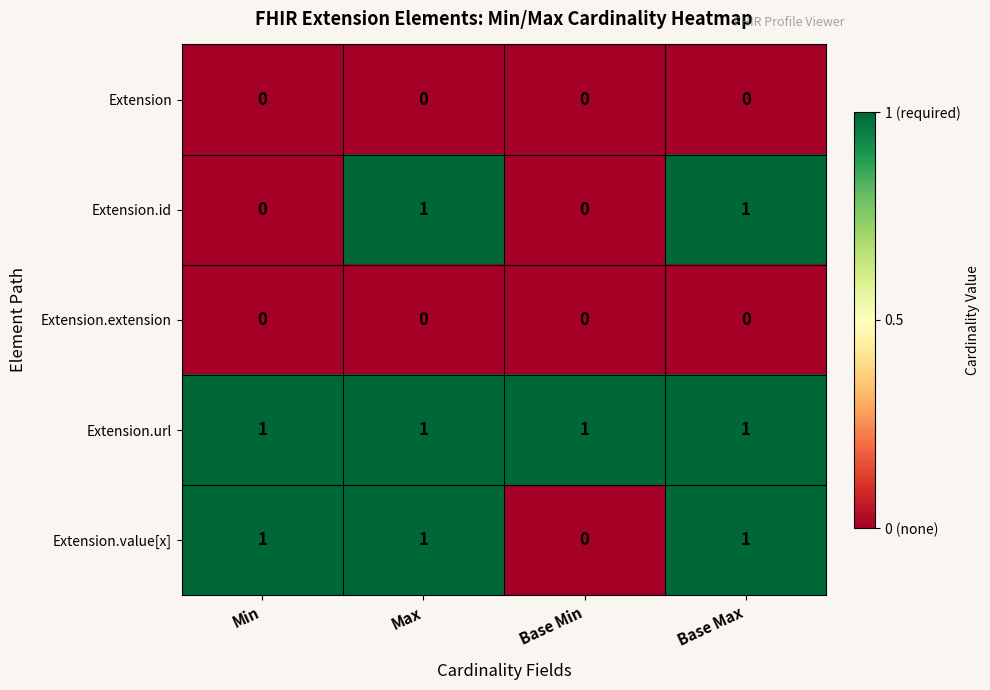

How many Extension.value[x] values are between 1 and 2?

3